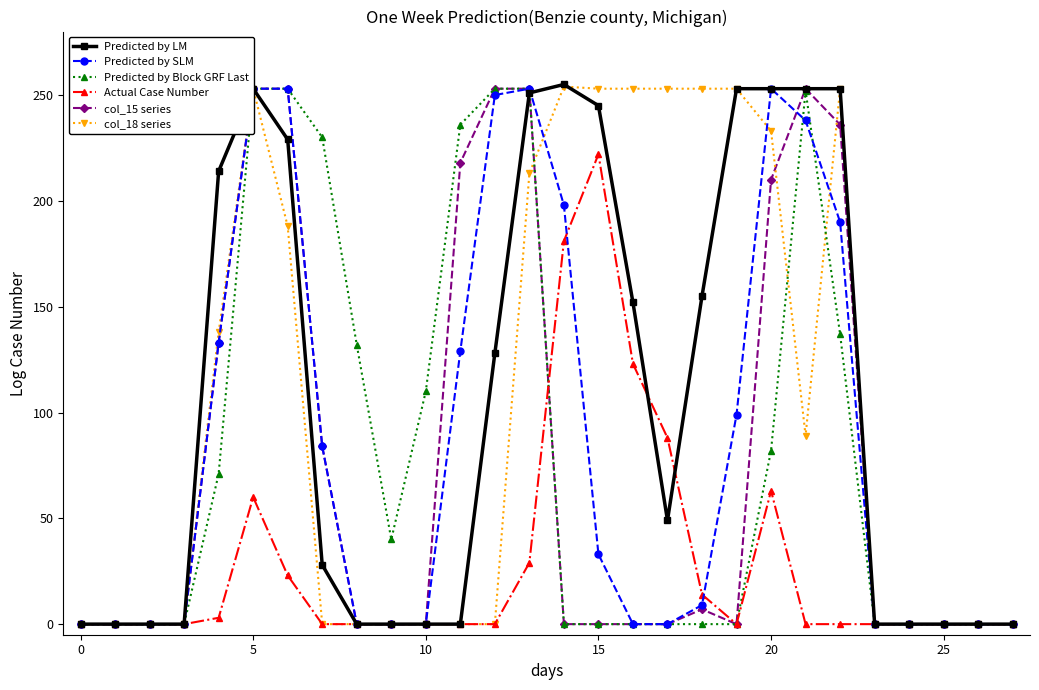

How many distinct data groups are displayed?

6